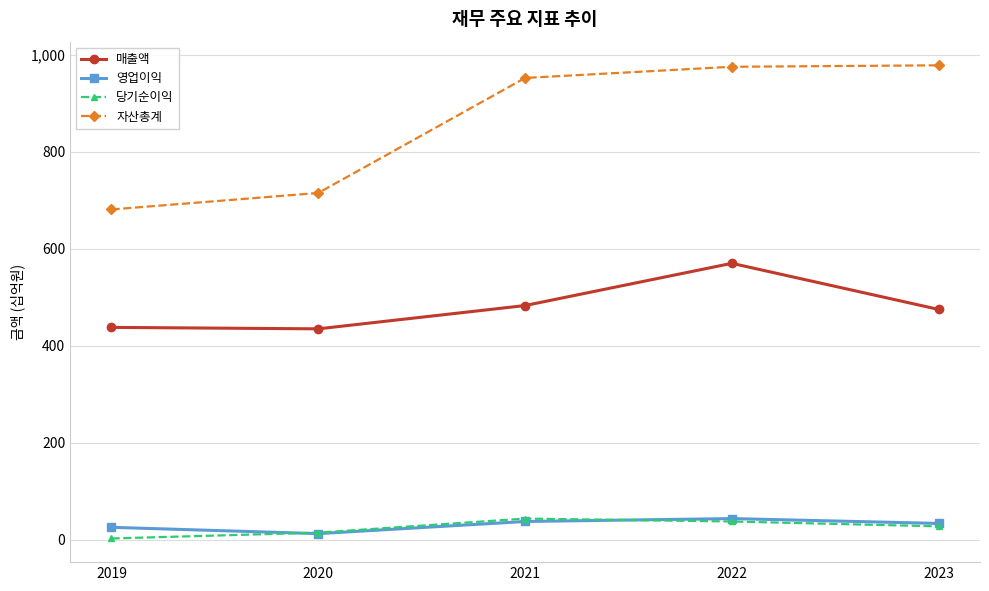

What is the highest value of the 영업이익 series?

44